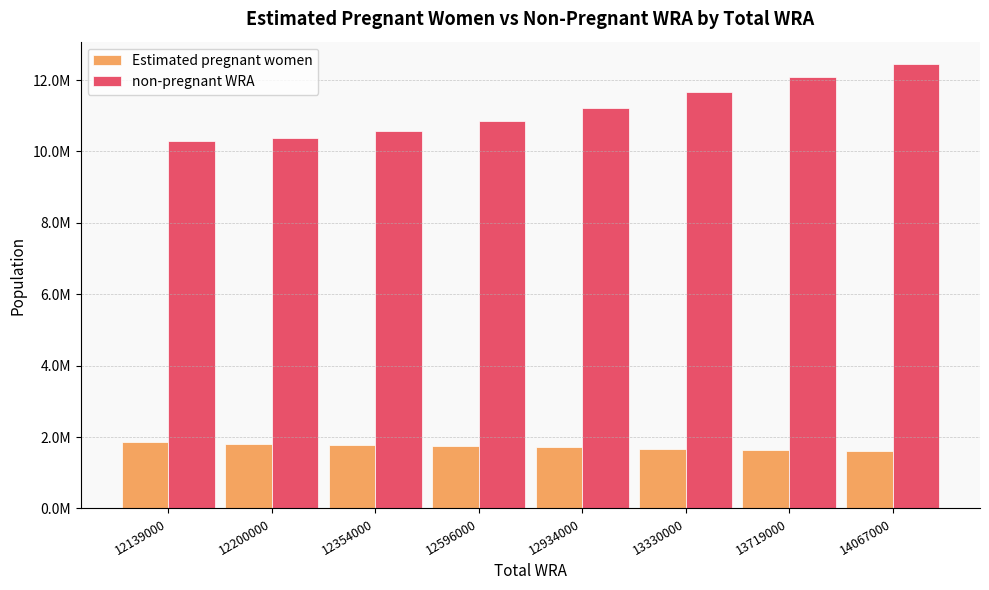

What is the maximum value shown in the chart?

12453027.8